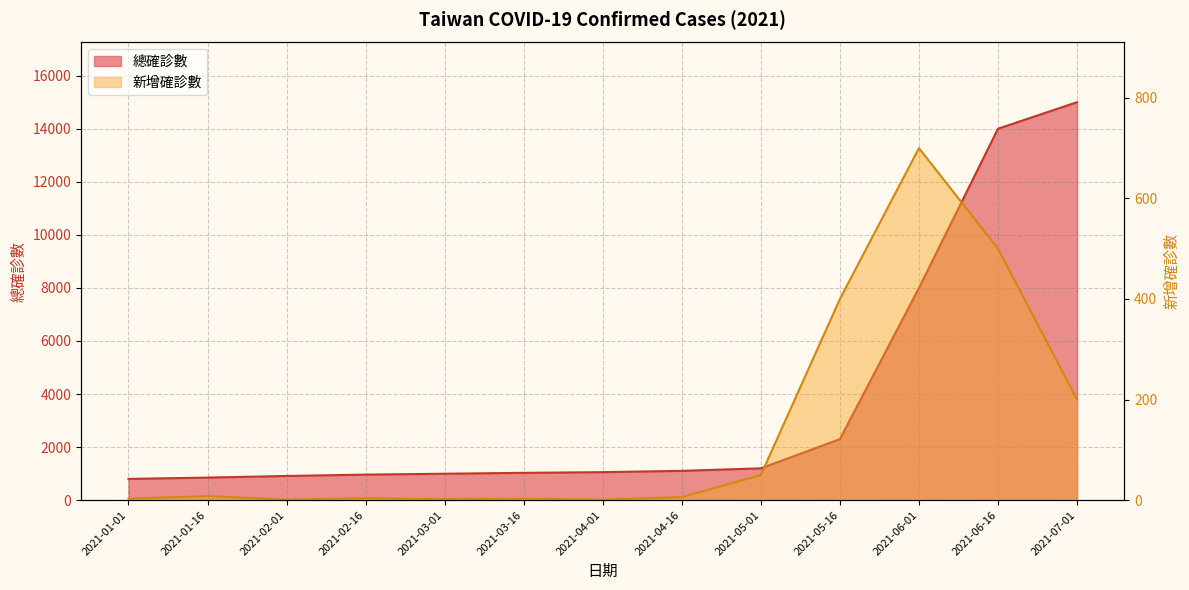

True or false: 新增確診數 and 總確診數 cross at least once.

False